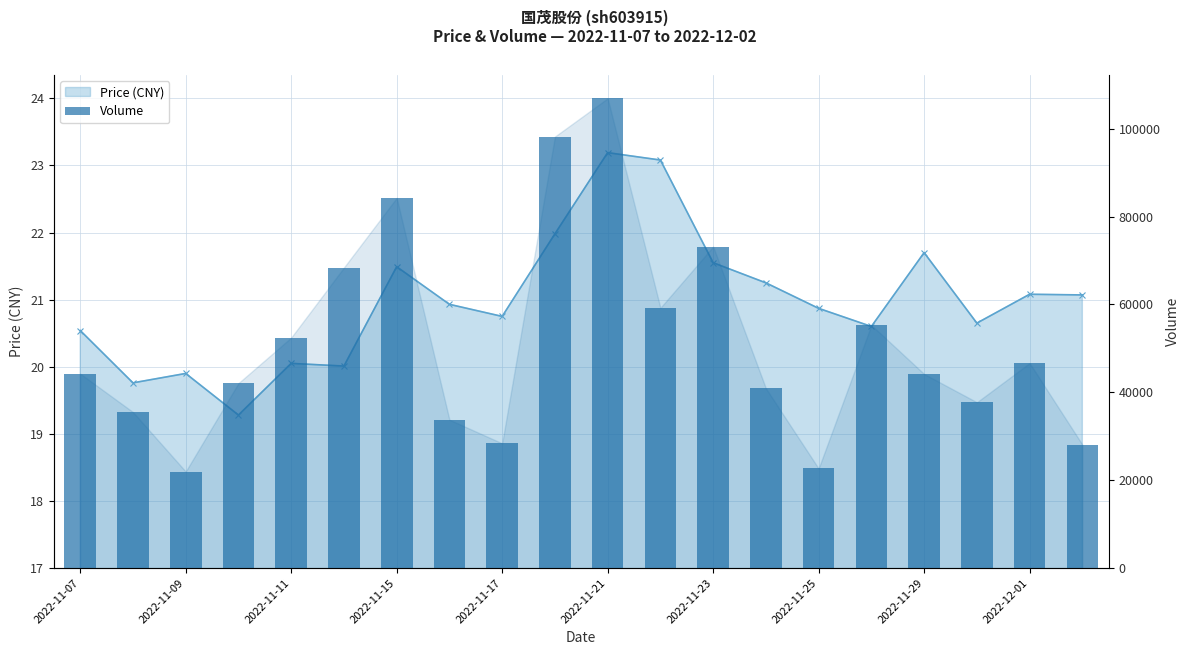

Count the number of values greater than 44257.

9